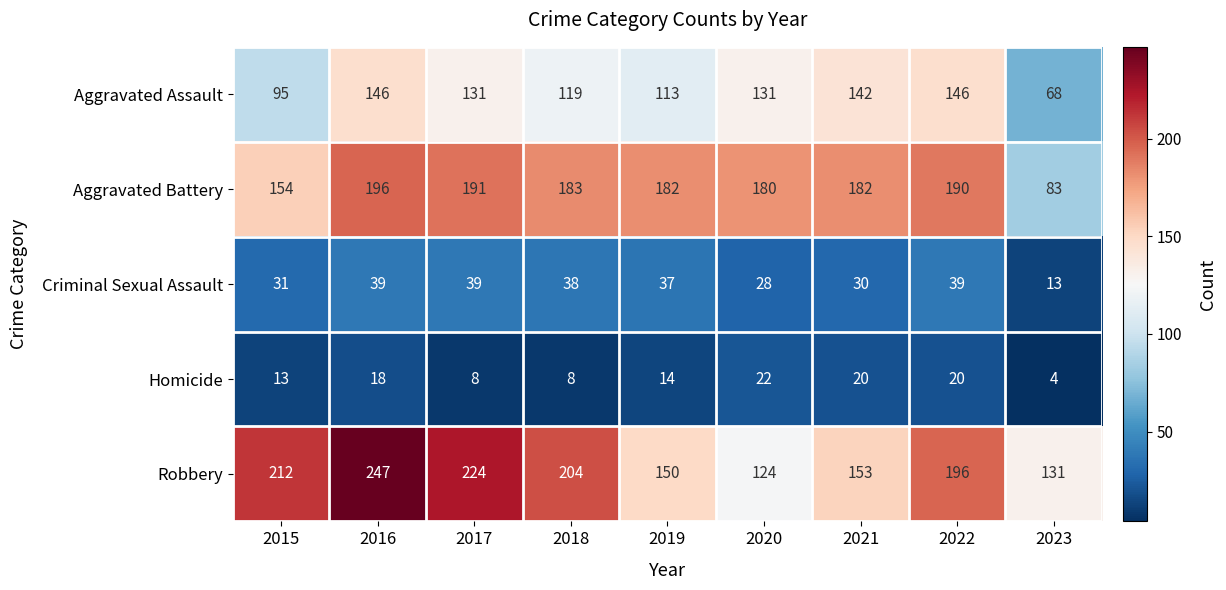

Where is Robbery nearest to the value 185?

2022